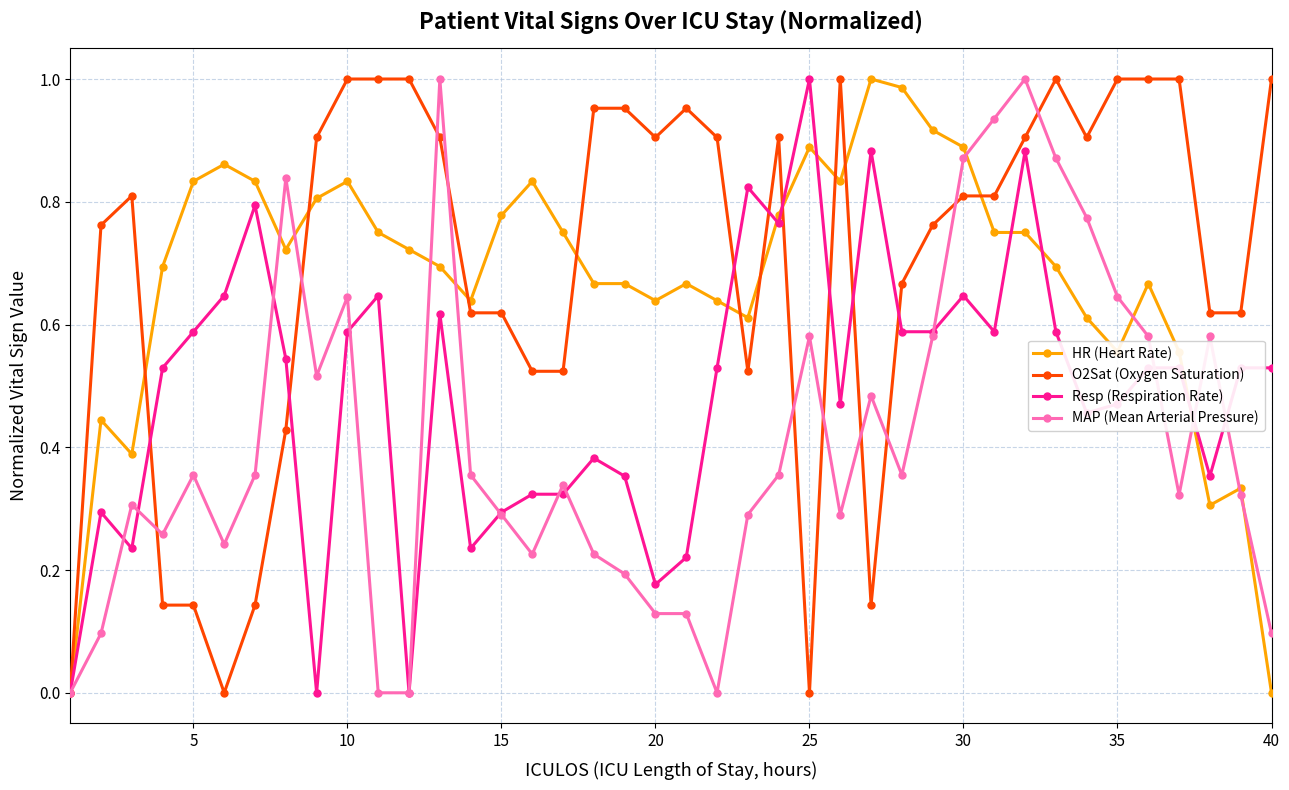

True or false: O2Sat (Oxygen Saturation) has more than 0 interior local peaks.

True